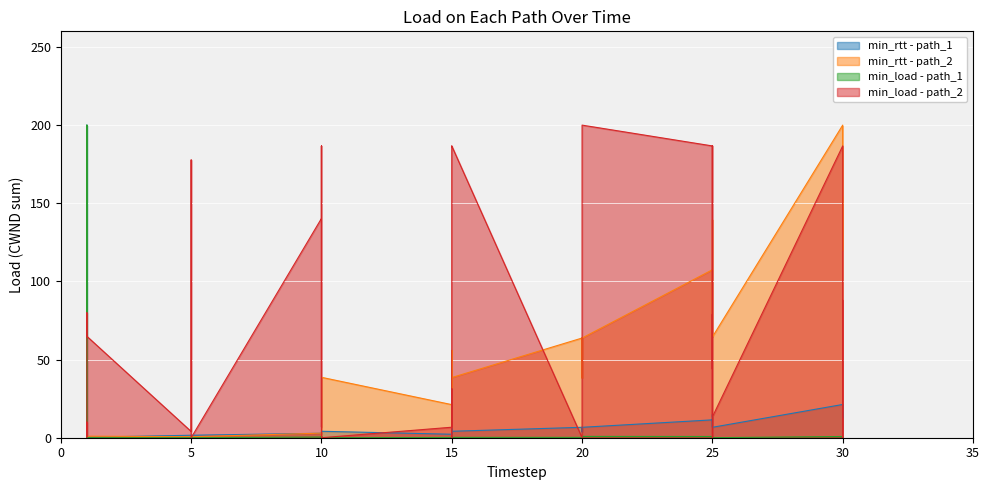

How many series are shown in this chart?

4